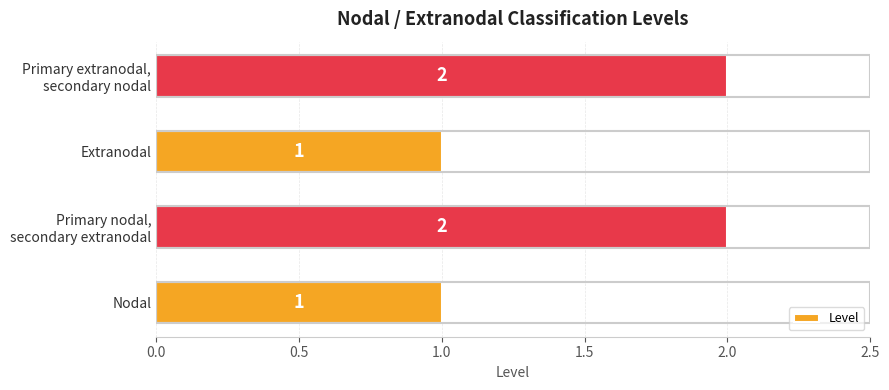

What is the greatest value displayed?

2